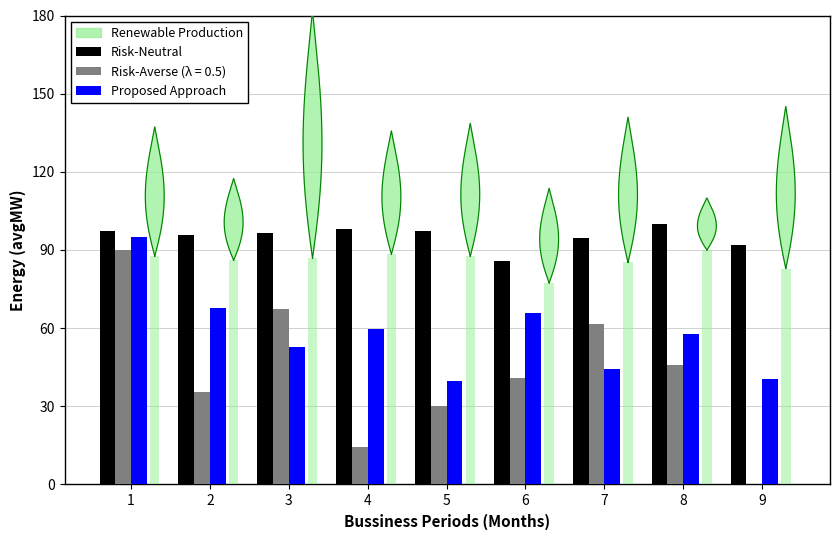

At which label does Proposed Approach first exceed 57?

1